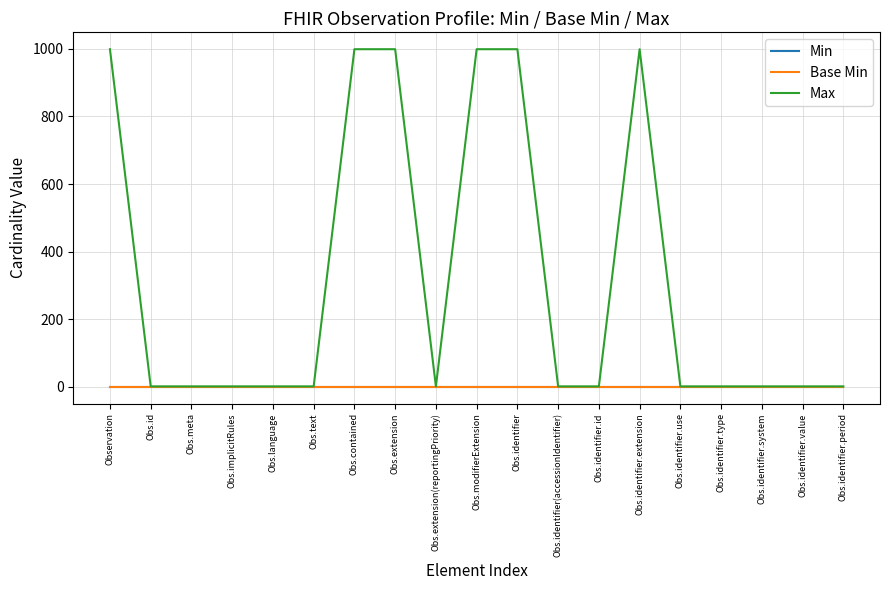

Is it true that Min equals 0 at Obs.modifierExtension?

True